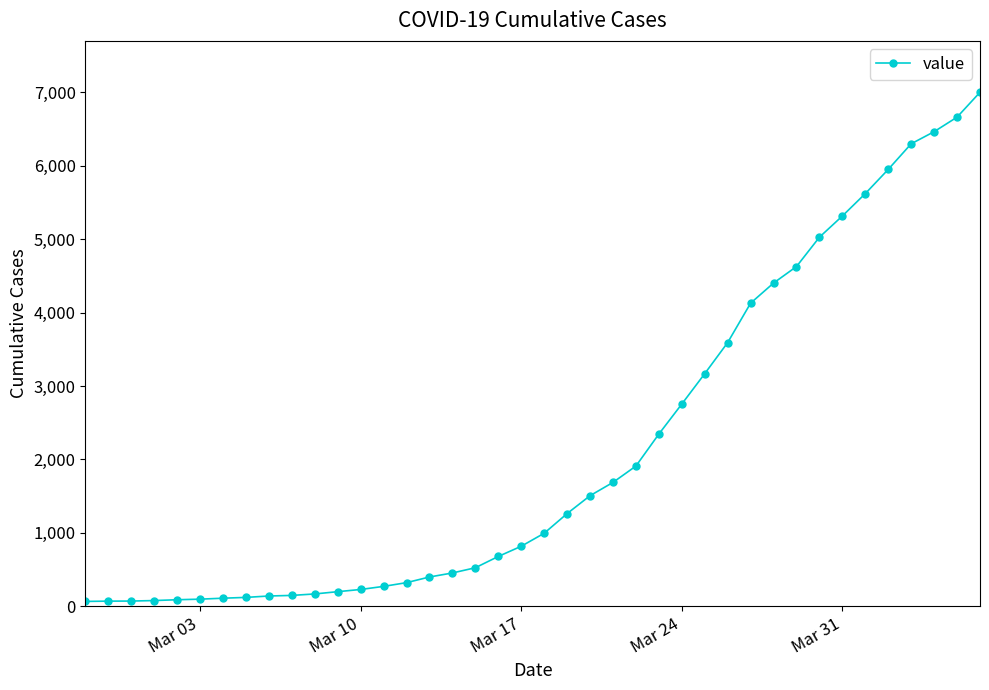

What is the minimum value shown in the chart?

64